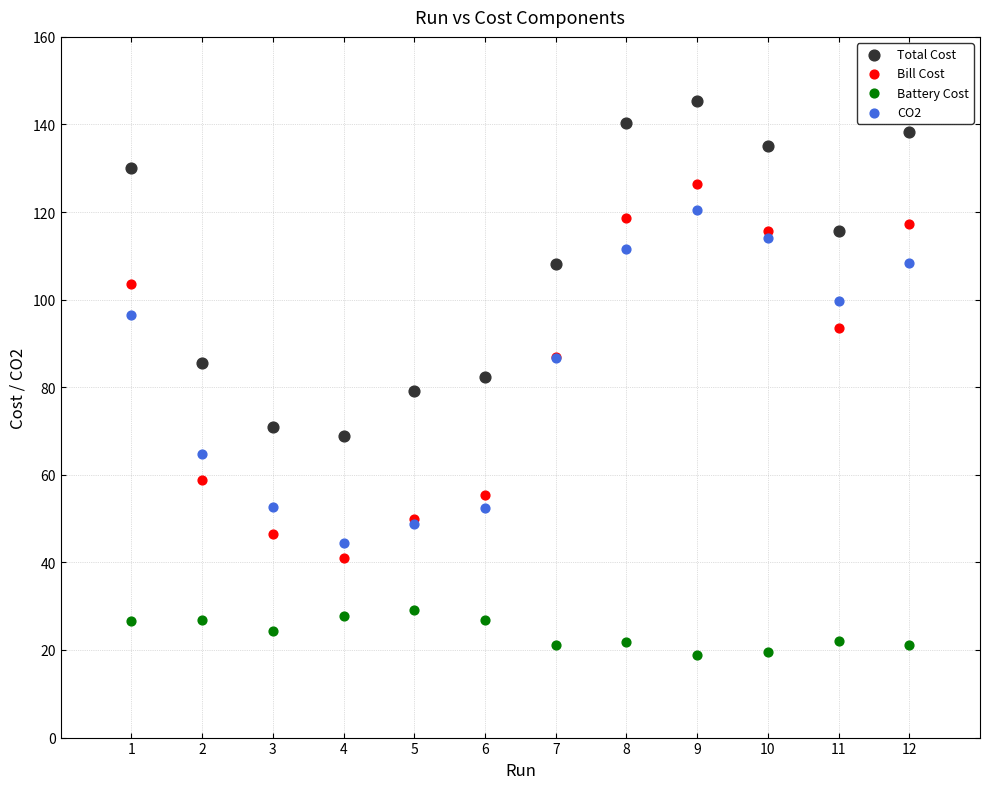

Which series has the widest spread of Y values?

Bill Cost